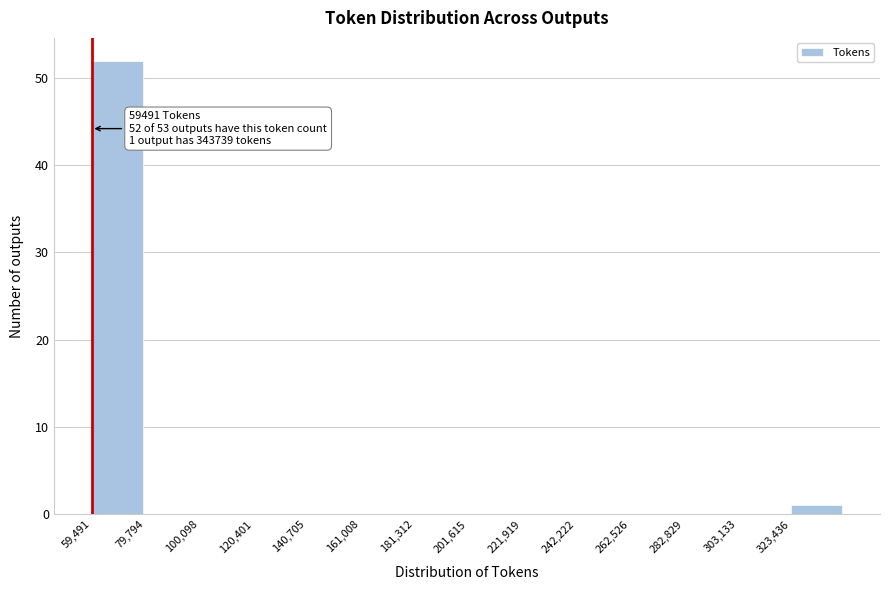

Over which range of the x-axis is the bar tallest?

60000 to 80000